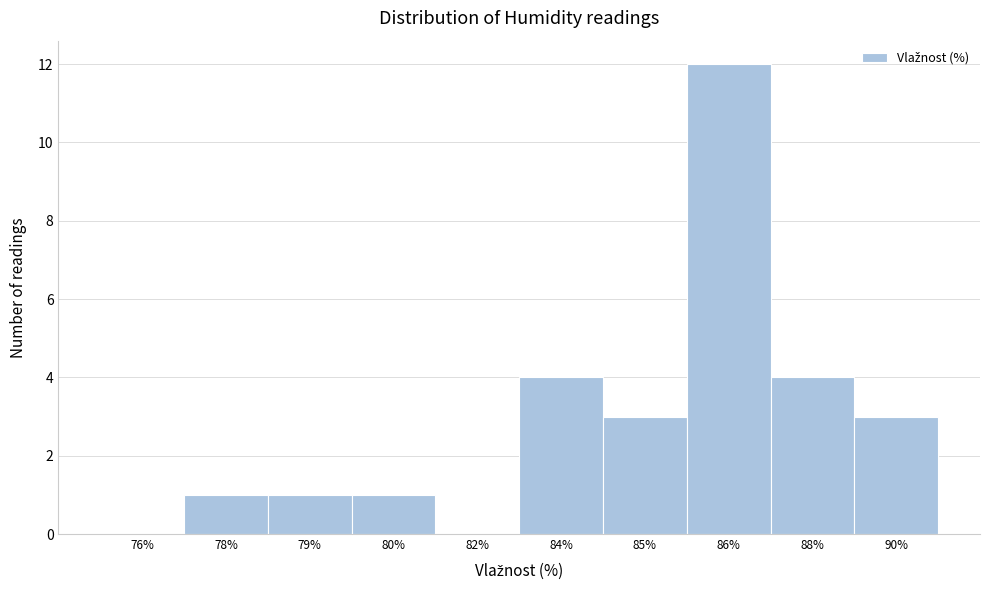

Reading left to right, what are all the values shown in this chart?

76%=0	78%=1	79%=1	80%=1	82%=0	84%=4	85%=3	86%=12	88%=4	90%=3